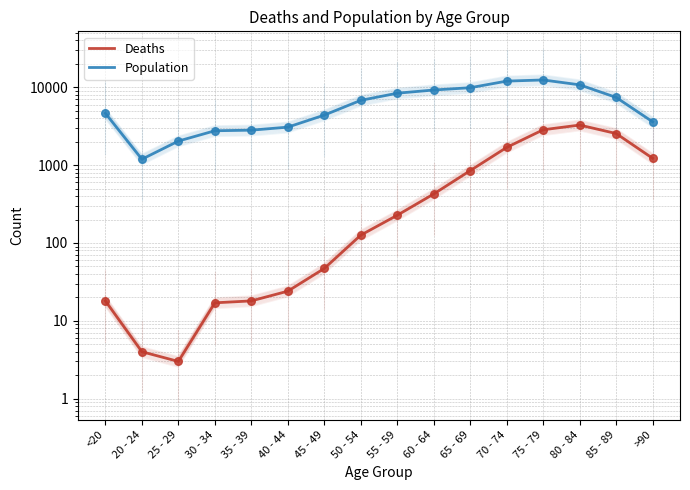

At which category is the sum across all series the highest?

75 - 79